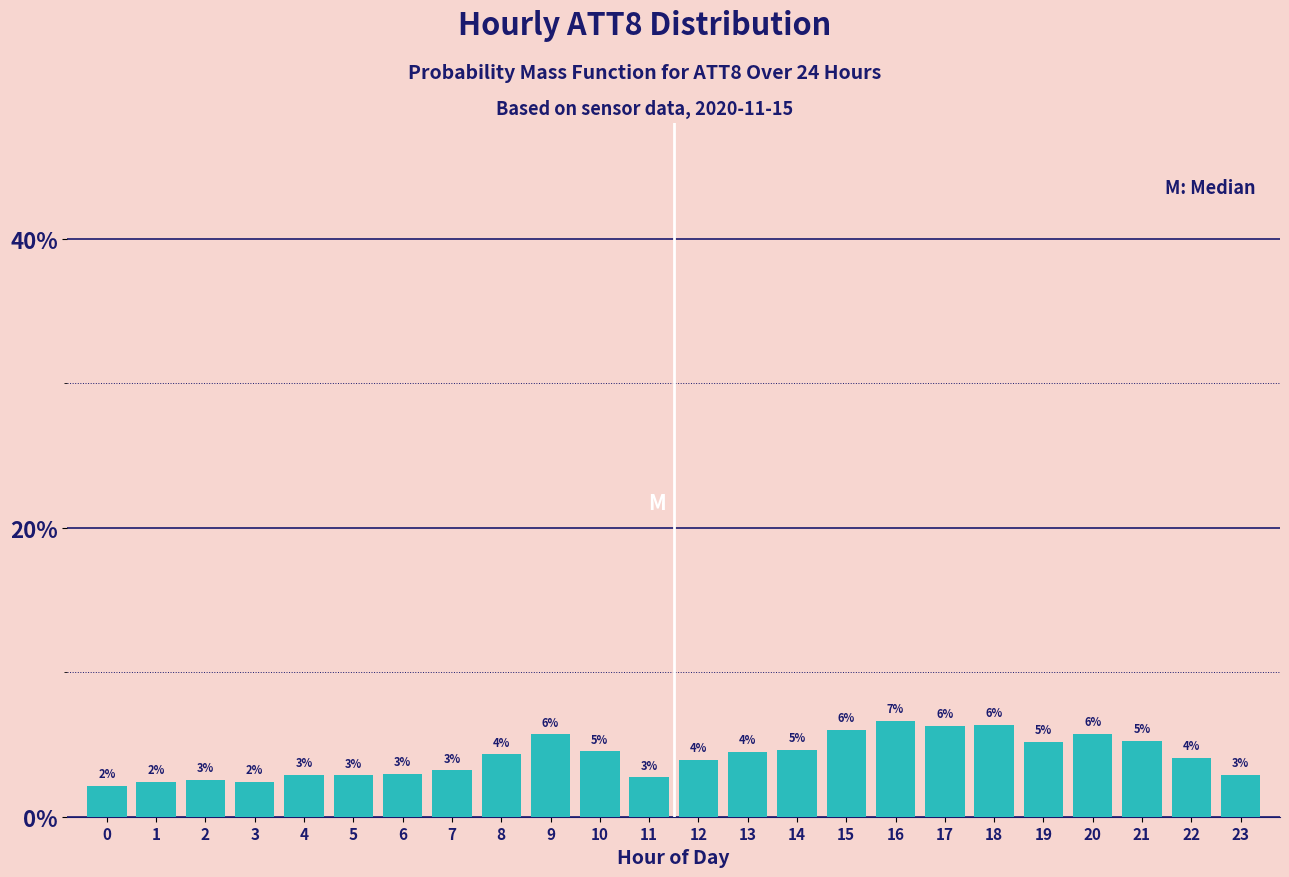

At which category does the chart reach its peak across all series?

16